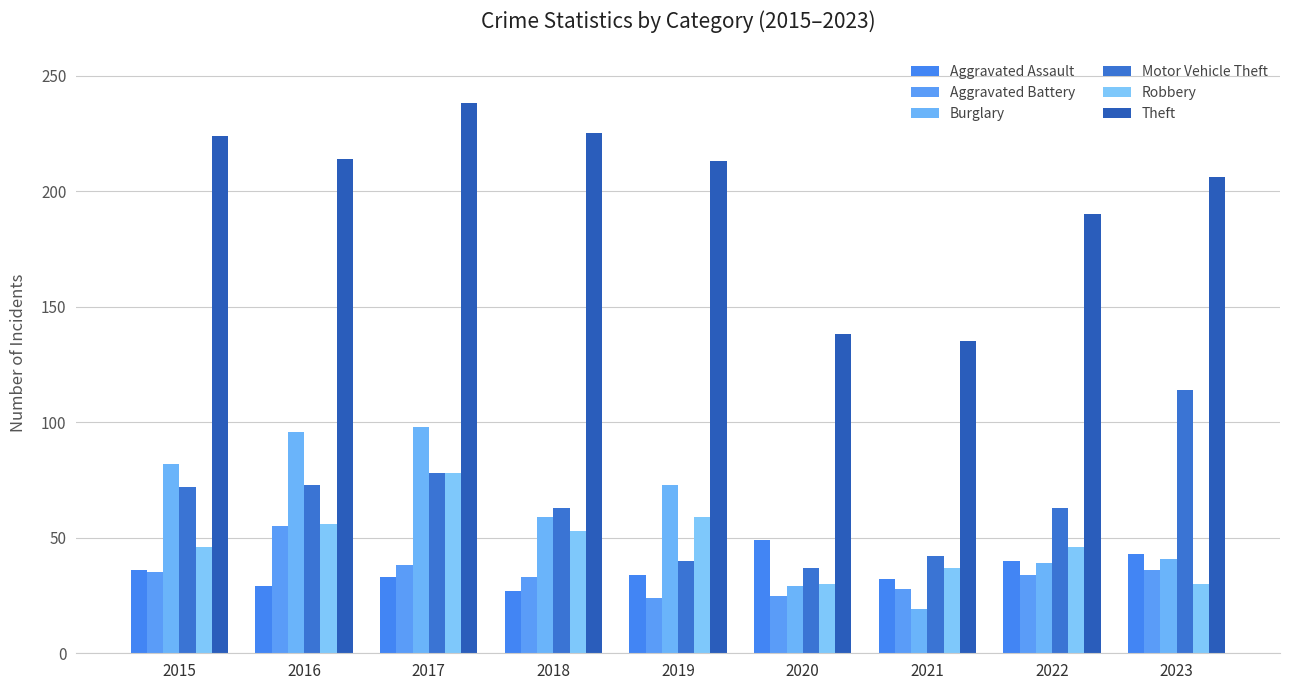

At how many categories does at least one series exceed 118?

9